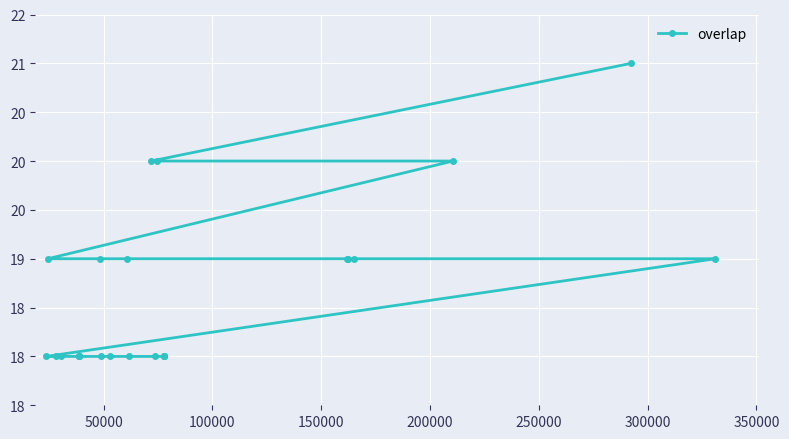

How many values are between 18 and 19?

21